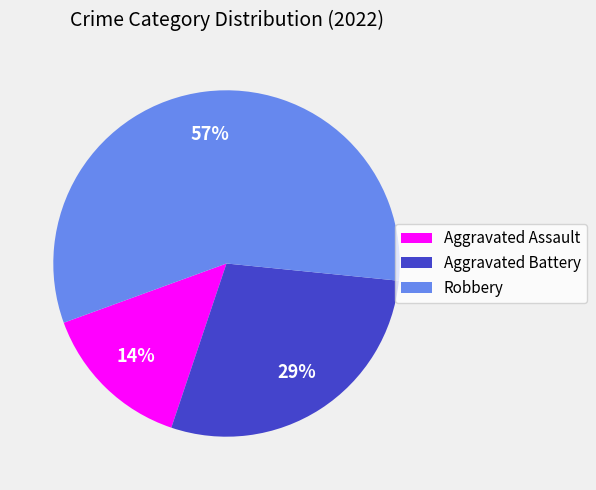

To the nearest percent, what portion does Robbery represent?

57%